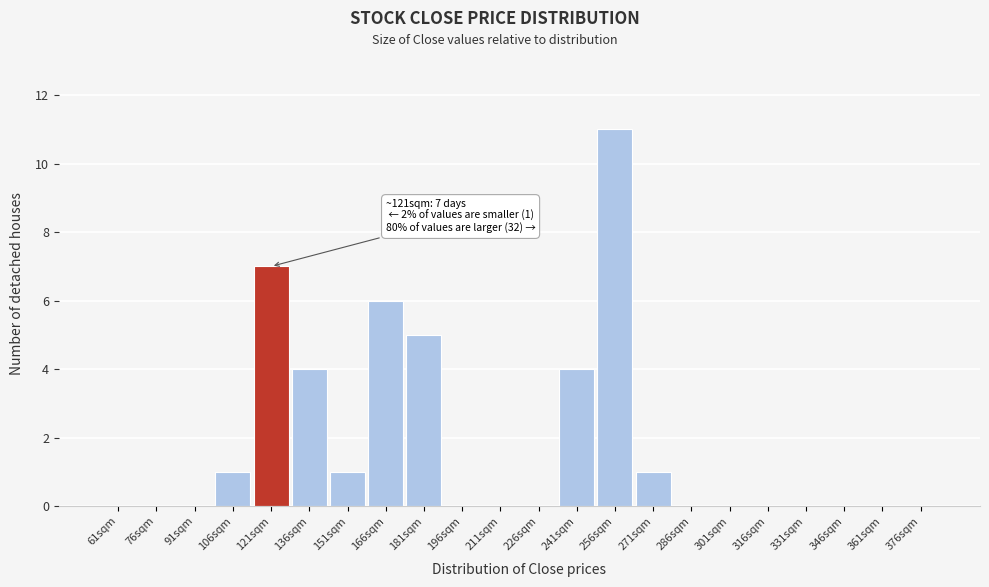

Reading right to left, list all the values displayed in this chart.

376sqm=0	361sqm=0	346sqm=0	331sqm=0	316sqm=0	301sqm=0	286sqm=0	271sqm=1	256sqm=11	241sqm=4	226sqm=0	211sqm=0	196sqm=0	181sqm=5	166sqm=6	151sqm=1	136sqm=4	121sqm=7	106sqm=1	91sqm=0	76sqm=0	61sqm=0